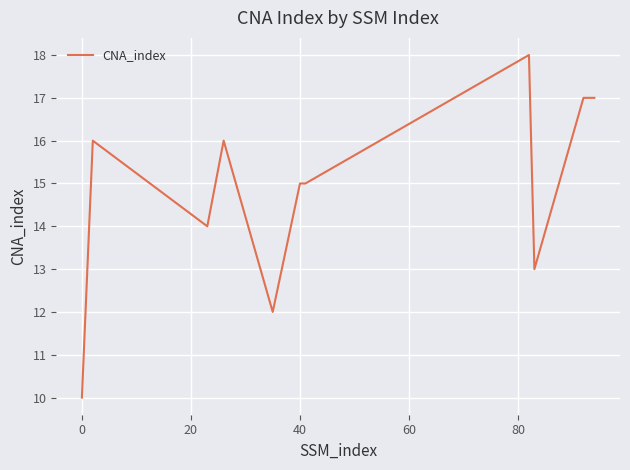

What is the minimum value shown in the chart?

10